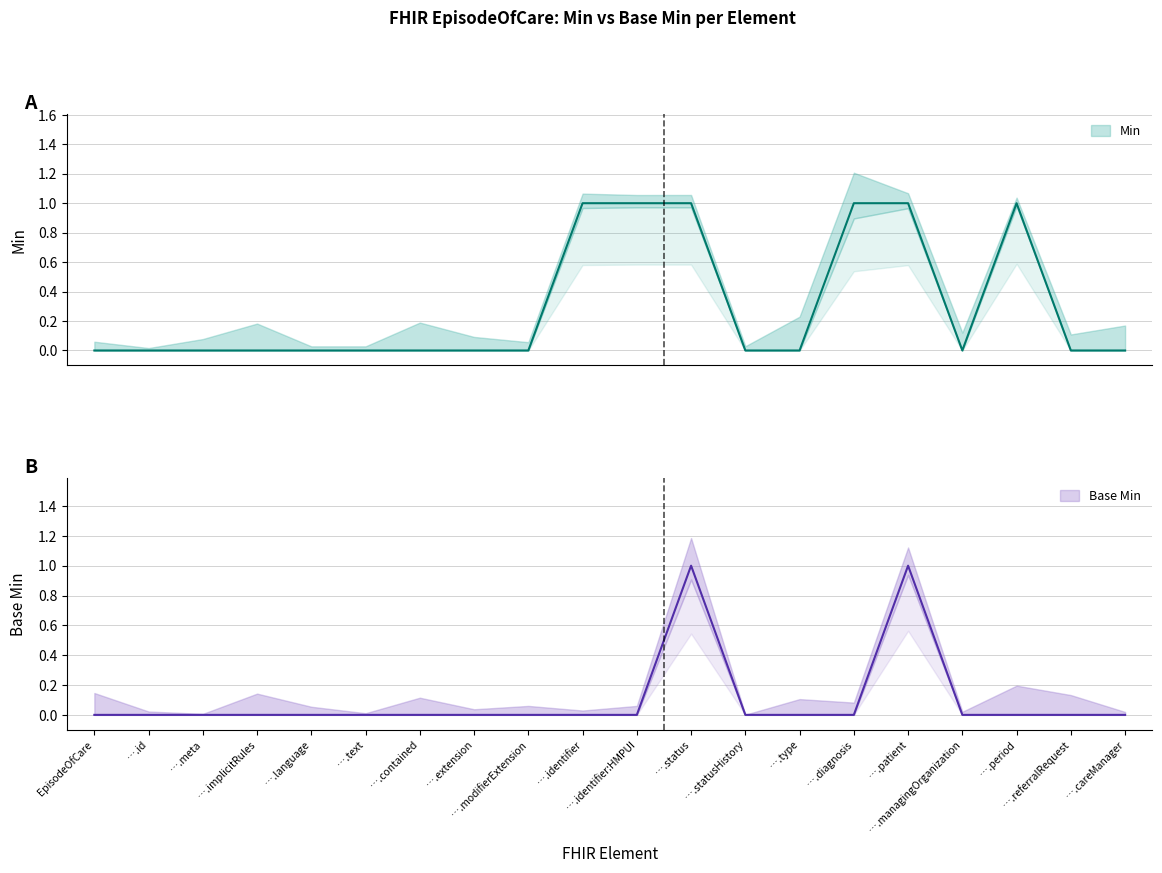

What is the total value across all series at ….status?

2